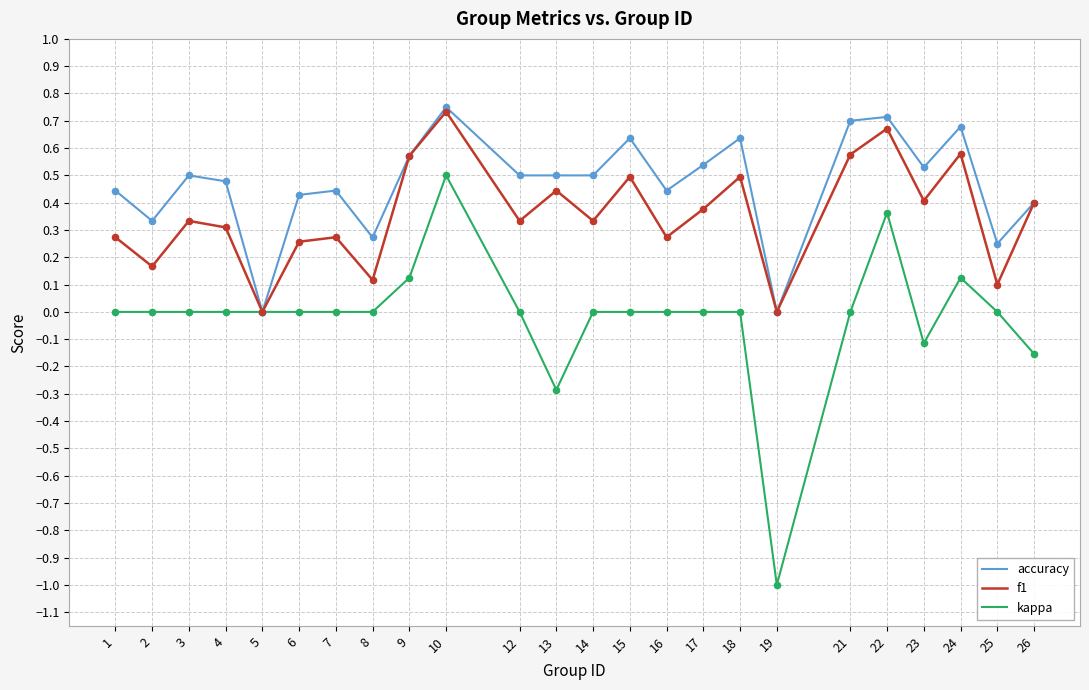

What is the spread (max minus min) of values at 19?

1.0